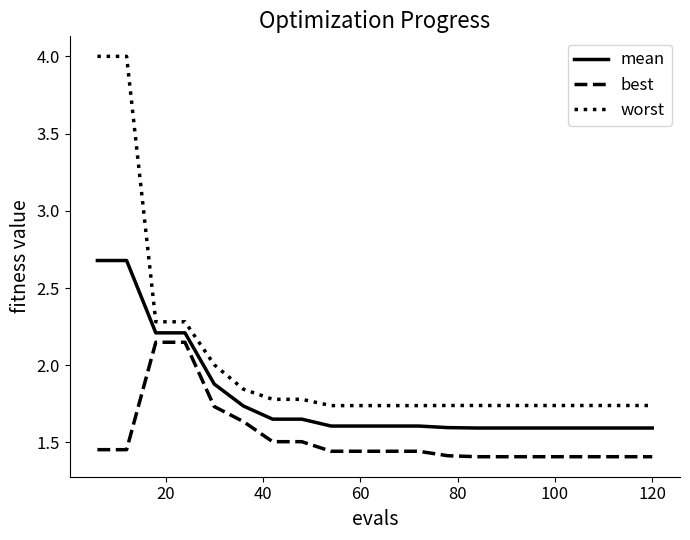

Which series has the largest range (max minus min)?

worst